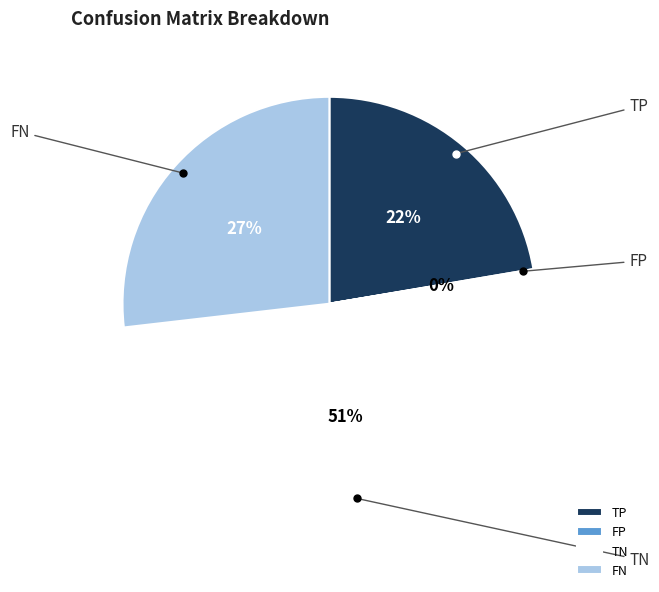

Is it true that TP is 22% of the pie?

True